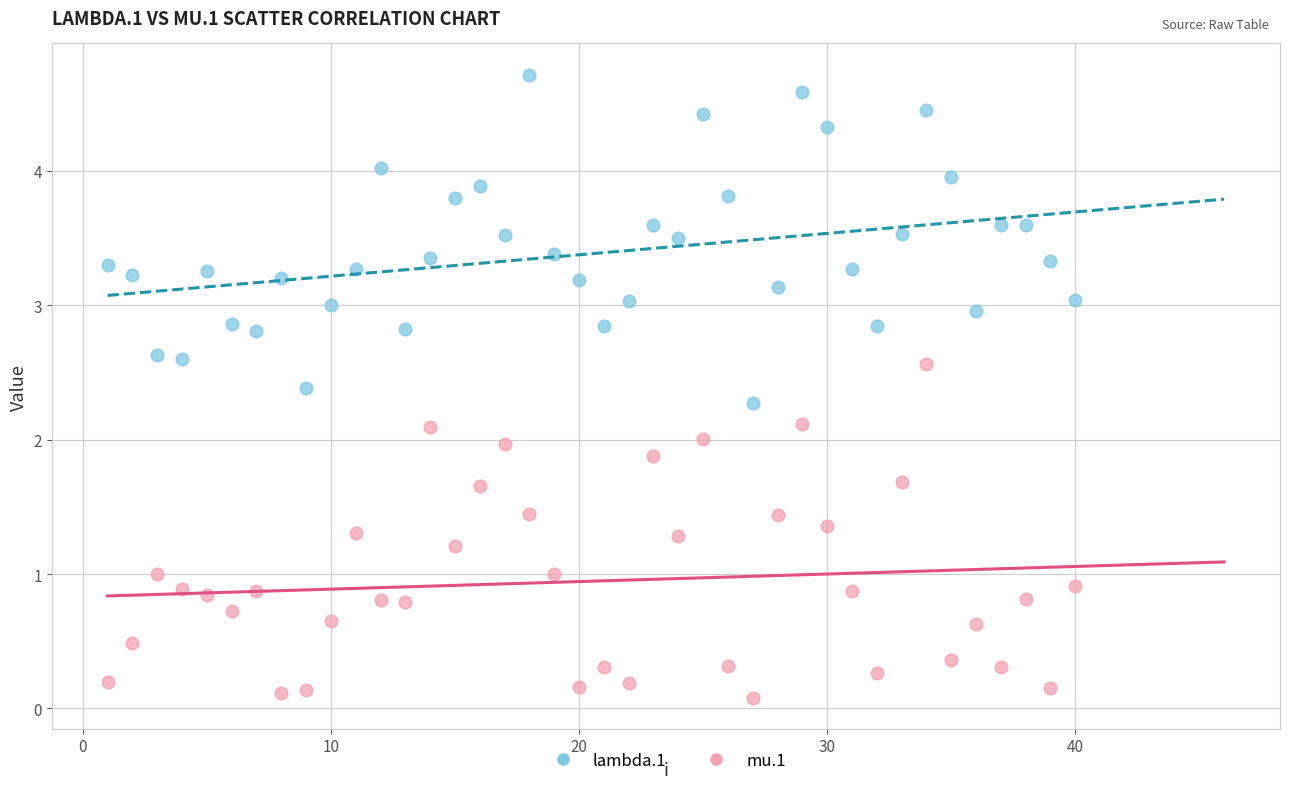

Which series contains the lowest Y value?

mu.1